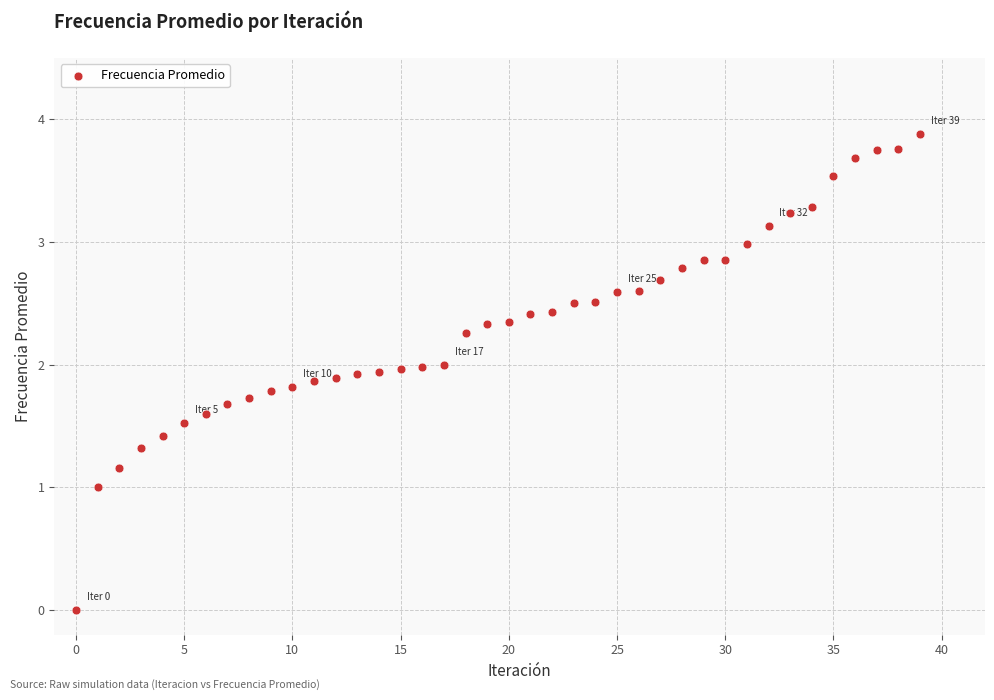

What is the range of Y values (max minus min)?

3.9